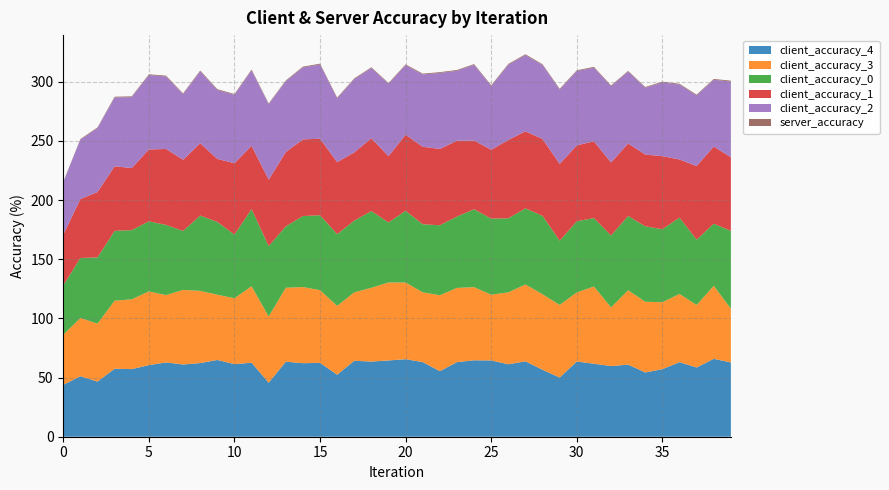

Reading left to right, list all the values displayed in this chart.

client_accuracy_4: 0=43.9	1=51.1	2=46.6	3=57.5	4=57.1	5=60.5	6=62.8	7=61.0	8=62.3	9=64.9	10=61.3	11=62.6	12=45.6	13=63.4	14=62.1	15=62.4	16=52.4	17=64.2	18=63.5	19=64.5	20=65.5	21=63.1	22=55.4	23=63.0	24=64.6	25=64.4	26=61.2	27=63.7	28=56.6	29=50.0	30=63.6	31=61.7	32=59.7	33=60.9	34=54.3	35=57.1	36=63.0	37=58.5	38=65.8	39=62.8
client_accuracy_3: 0=42.3	1=49.2	2=49.0	3=57.5	4=59.0	5=62.3	6=56.9	7=63.1	8=61.0	9=55.1	10=55.7	11=64.6	12=55.9	13=62.5	14=64.3	15=61.4	16=58.2	17=57.8	18=62.4	19=65.9	20=64.8	21=59.0	22=64.1	23=62.7	24=61.8	25=55.6	26=60.7	27=65.0	28=63.8	29=61.3	30=58.4	31=65.3	32=49.5	33=62.9	34=59.7	35=56.6	36=57.7	37=52.9	38=61.7	39=45.5
client_accuracy_0: 0=41.7	1=50.7	2=55.9	3=59.0	4=58.5	5=59.3	6=59.3	7=49.8	8=63.6	9=61.5	10=53.8	11=65.2	12=59.5	13=51.9	14=60.0	15=63.3	16=60.6	17=60.6	18=64.8	19=50.7	20=60.6	21=57.5	22=59.2	23=60.3	24=65.9	25=64.3	26=62.6	27=64.3	28=66.3	29=54.3	30=60.1	31=57.8	32=60.8	33=62.8	34=63.8	35=61.7	36=64.5	37=55.2	38=52.5	39=65.7
client_accuracy_1: 0=42.9	1=49.8	2=55.3	3=54.6	4=52.5	5=60.7	6=64.2	7=60.2	8=61.1	9=53.2	10=60.3	11=53.5	12=56.1	13=62.8	14=64.8	15=64.7	16=60.8	17=57.7	18=61.6	19=56.0	20=64.3	21=65.5	22=64.5	23=64.1	24=58.1	25=58.2	26=66.2	27=65.1	28=64.9	29=64.9	30=64.1	31=64.9	32=61.7	33=61.2	34=60.7	35=61.7	36=49.1	37=62.2	38=65.2	39=62.2
client_accuracy_2: 0=44.4	1=50.2	2=54.0	3=58.2	4=60.0	5=62.9	6=61.3	7=55.4	8=60.8	9=58.3	10=57.8	11=63.8	12=63.8	13=59.8	14=60.8	15=62.7	16=53.9	17=61.9	18=59.3	19=61.1	20=58.7	21=61.1	22=64.2	23=59.1	24=63.9	25=53.9	26=63.6	27=64.5	28=62.5	29=62.8	30=62.8	31=62.3	32=64.4	33=60.6	34=56.4	35=62.3	36=63.3	37=59.7	38=56.4	39=64.1
server_accuracy: 0=0.4	1=0.5	2=0.6	3=0.6	4=0.6	5=0.6	6=0.7	7=0.7	8=0.7	9=0.7	10=0.7	11=0.7	12=0.7	13=0.6	14=0.7	15=0.7	16=0.7	17=0.7	18=0.7	19=0.7	20=0.7	21=0.7	22=0.7	23=0.7	24=0.7	25=0.7	26=0.7	27=0.7	28=0.7	29=0.7	30=0.7	31=0.7	32=0.7	33=0.7	34=0.7	35=0.7	36=0.7	37=0.7	38=0.7	39=0.7